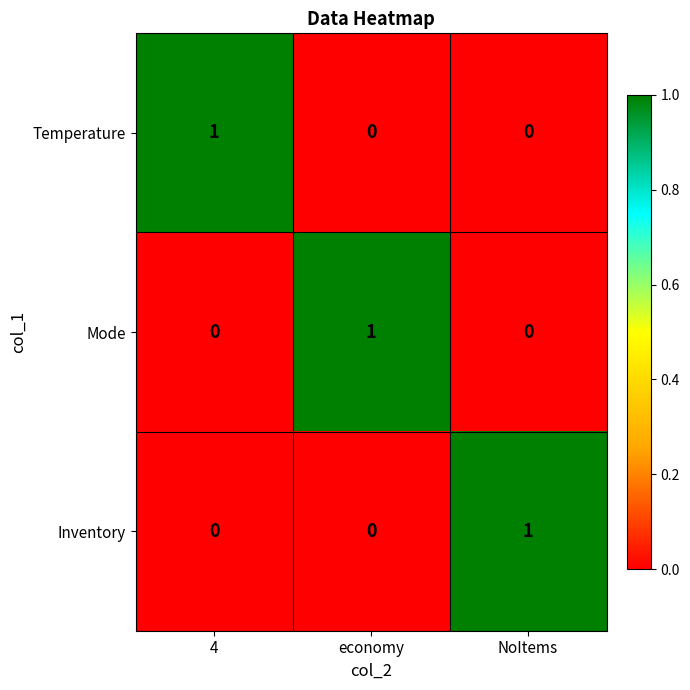

The value of Inventory at NoItems is 0. True or false?

False